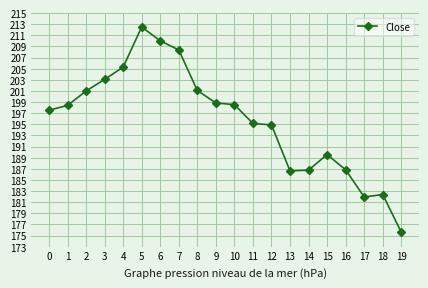

The value at 6 is 122.6. True or false?

False